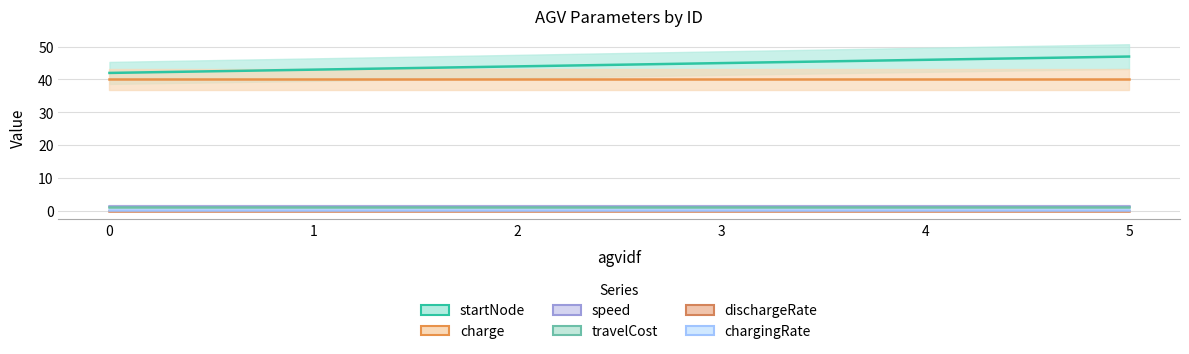

Which series has the largest range (max minus min)?

startNode